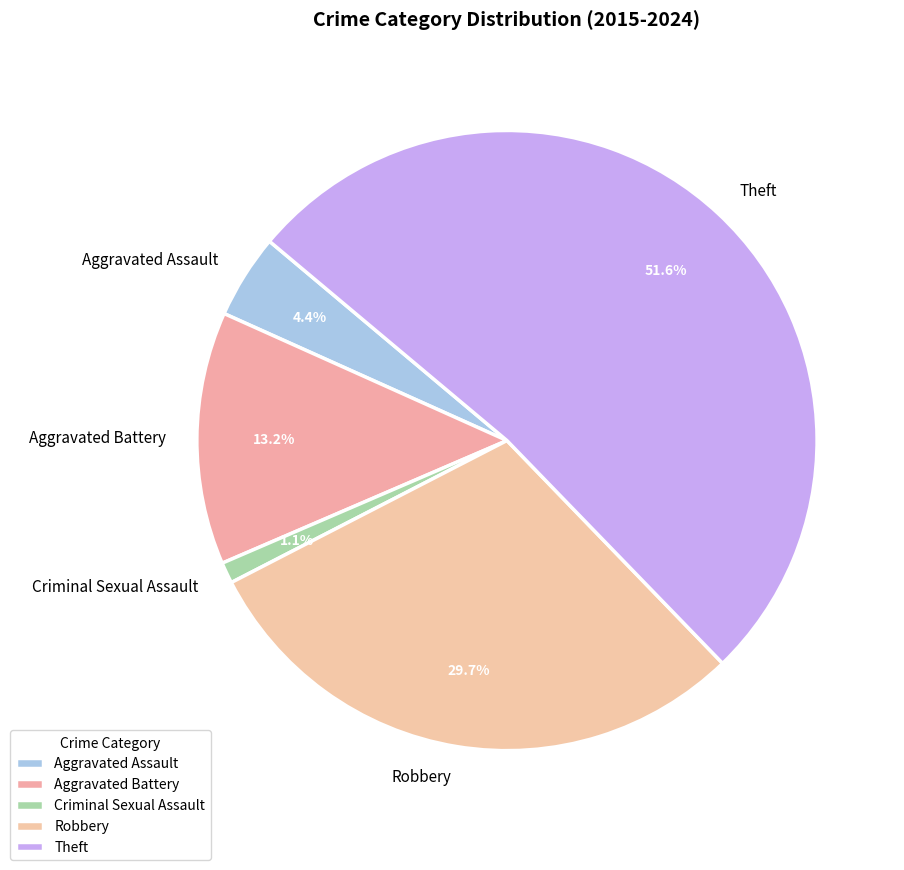

What is the largest slice in the pie chart?

Theft